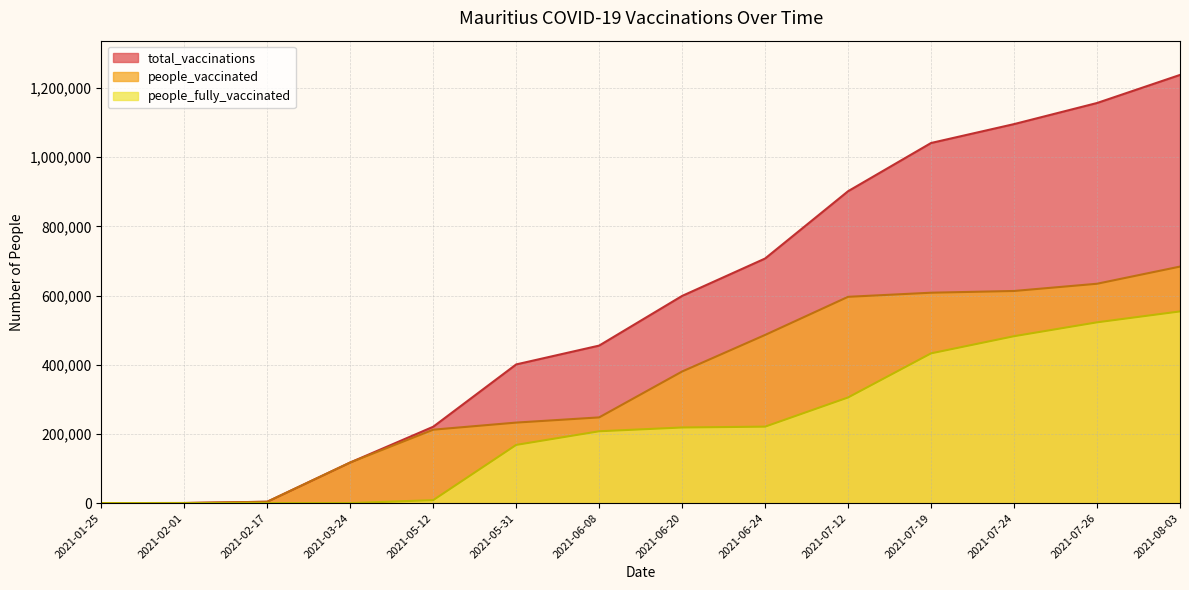

List the series in order of their overall mean, lowest first.

people_fully_vaccinated, people_vaccinated, total_vaccinations